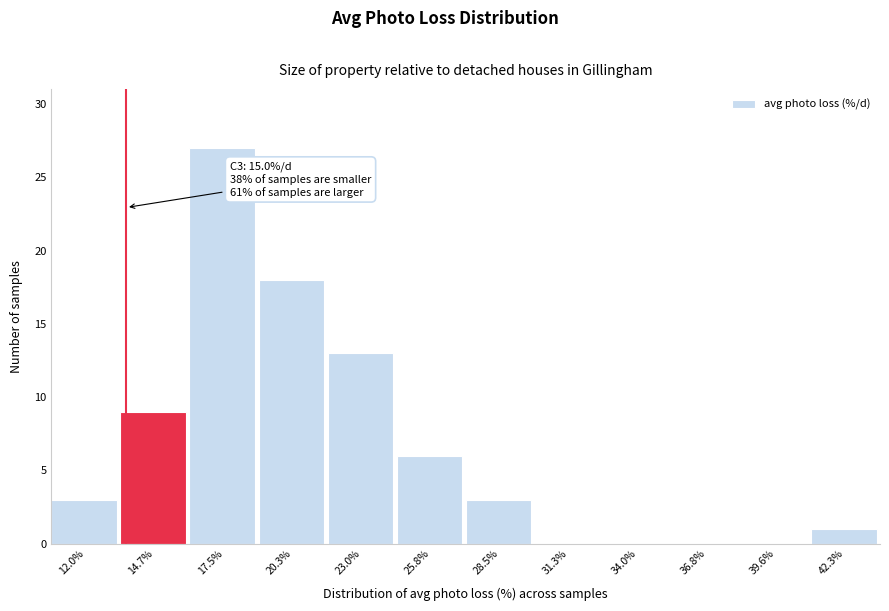

Reading left to right, transcribe all the data shown in this chart.

12.0%=3	14.7%=9	17.5%=27	20.3%=18	23.0%=13	25.8%=6	28.5%=3	31.3%=0	34.0%=0	36.8%=0	39.6%=0	42.3%=1